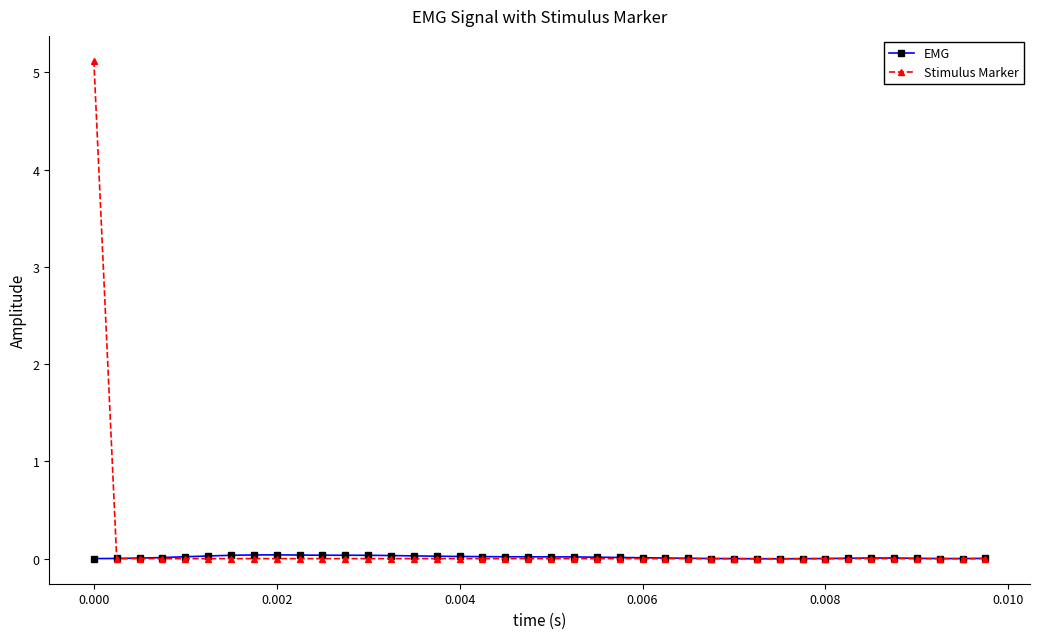

What is the maximum value shown in the chart?

5.1